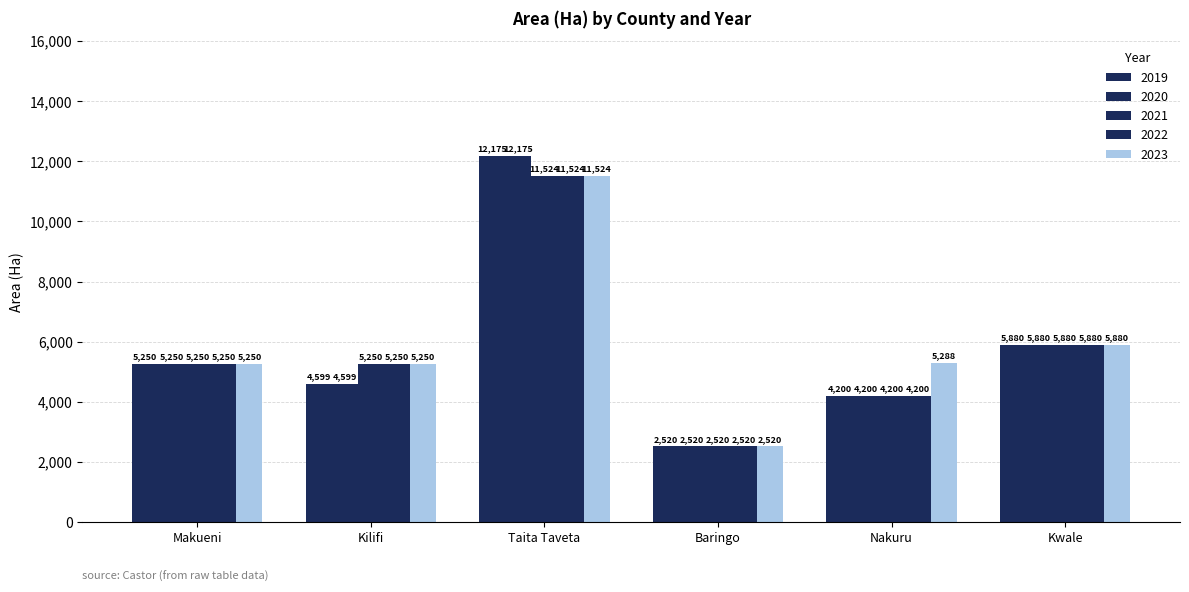

True or false: 2019 has a value of 10426 at Kwale.

False